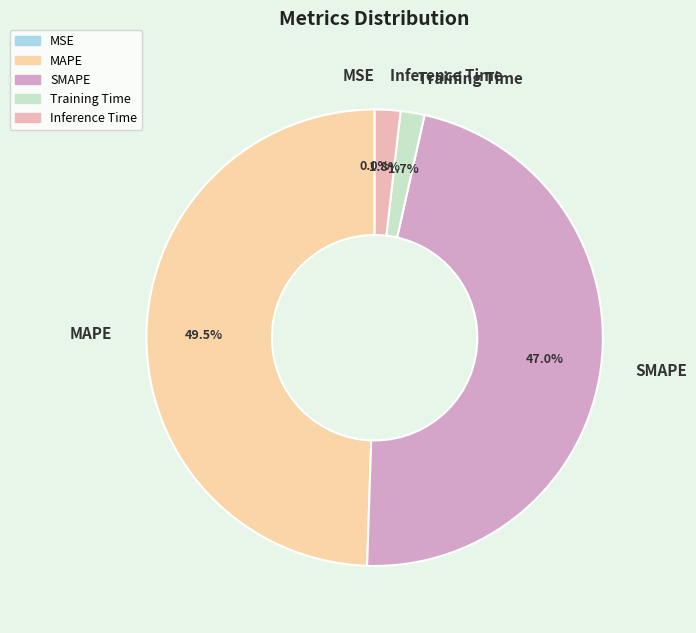

Combined, do Inference Time and Training Time account for over 50%?

No